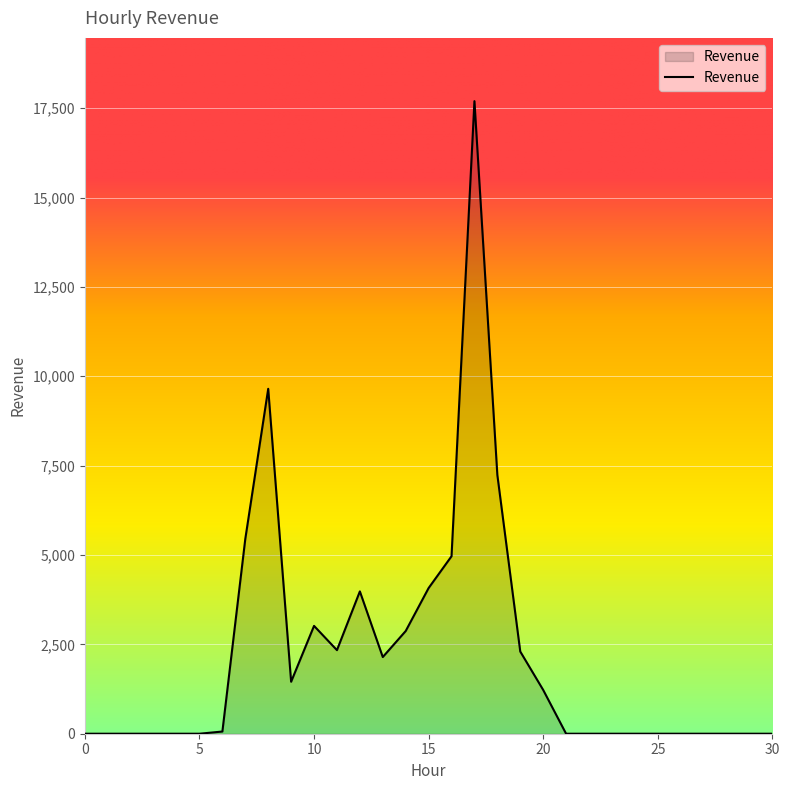

Count the number of values greater than 0.

15